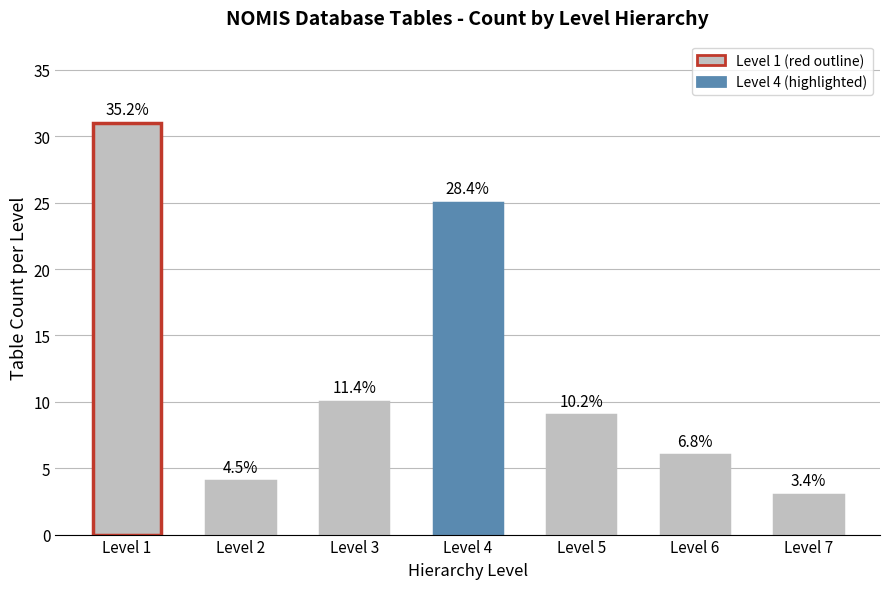

Reading left to right, extract all data points from this chart.

31	4	10	25	9	6	3